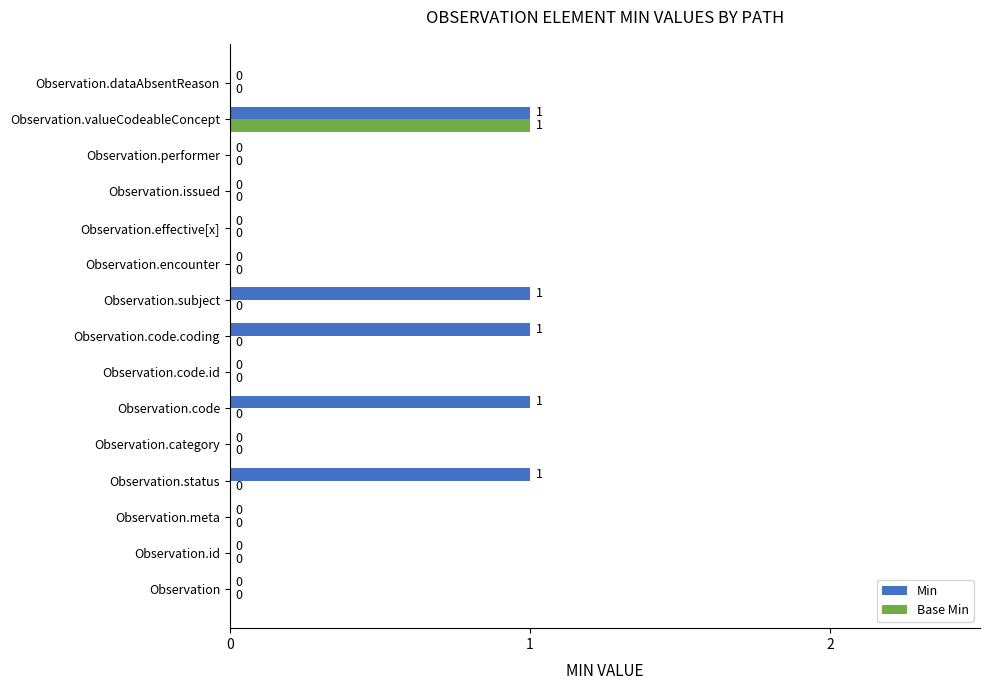

At which category is the sum across all series the highest?

Observation.valueCodeableConcept